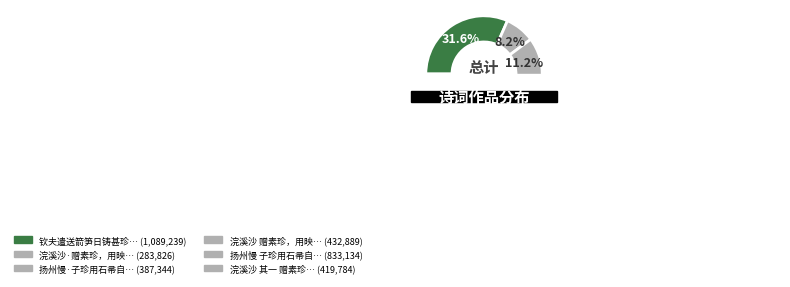

To the nearest percent, what is the difference between the 浣溪沙·赠素珍，用映庵集中韵 and 浣溪沙 其一 赠素珍，用映庵集中韵 slice percentages?

4%